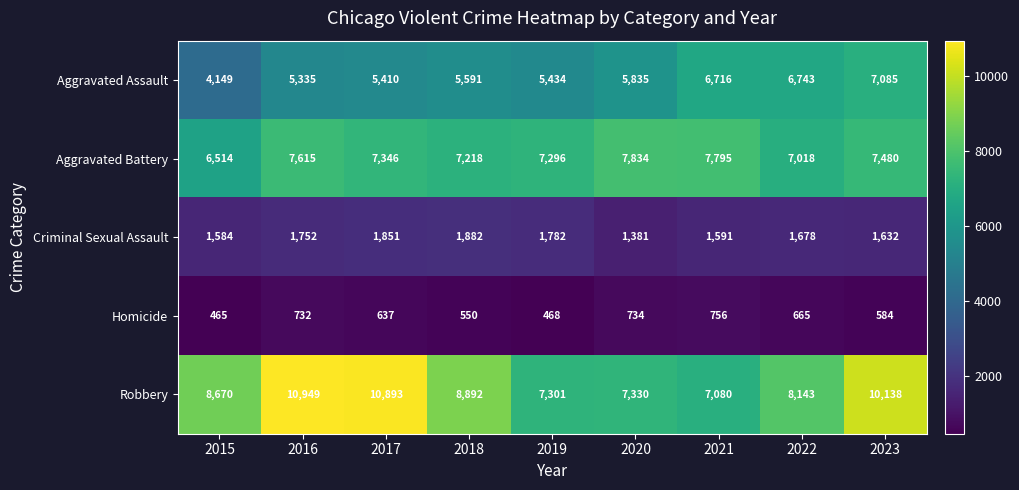

Rank the series by their maximum value, from lowest to highest.

Homicide, Criminal Sexual Assault, Aggravated Assault, Aggravated Battery, Robbery